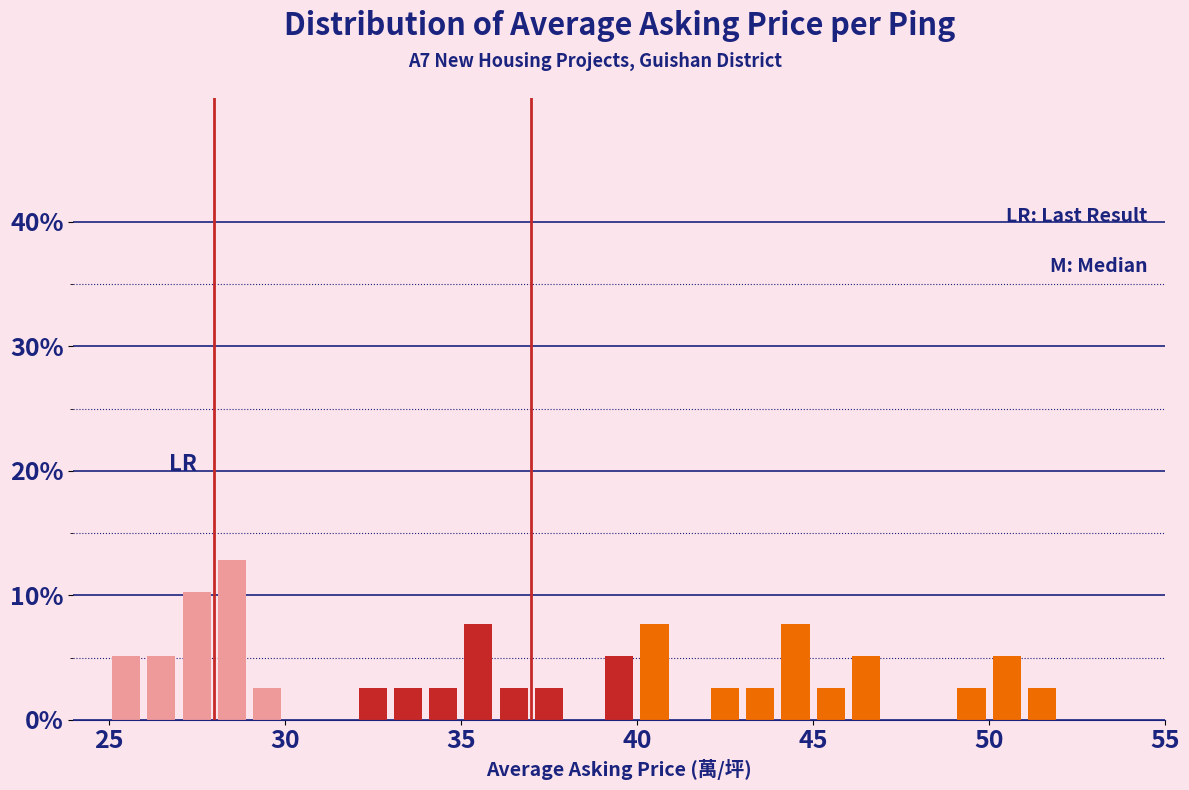

Read against the x-axis, roughly where is the centre of the tallest bar?

28.5